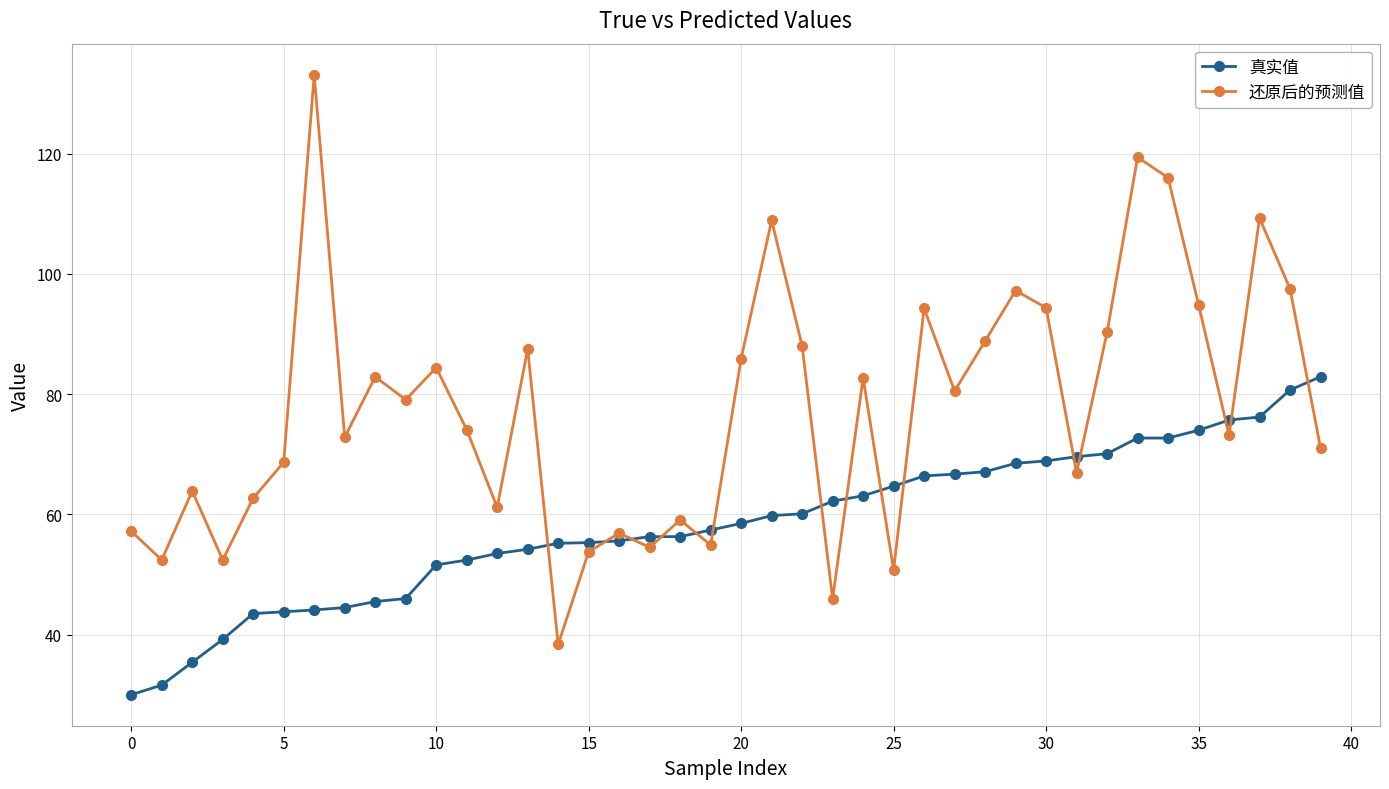

Rank the series by their maximum value, from highest to lowest.

还原后的预测值, 真实值